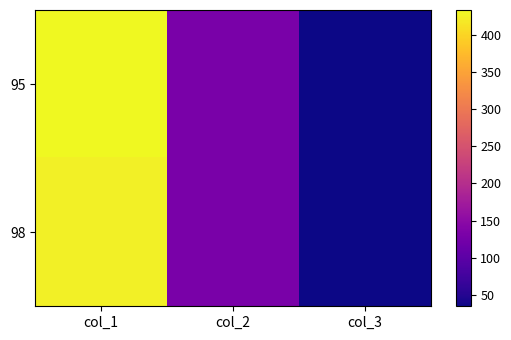

How many categories are shown in the chart?

3